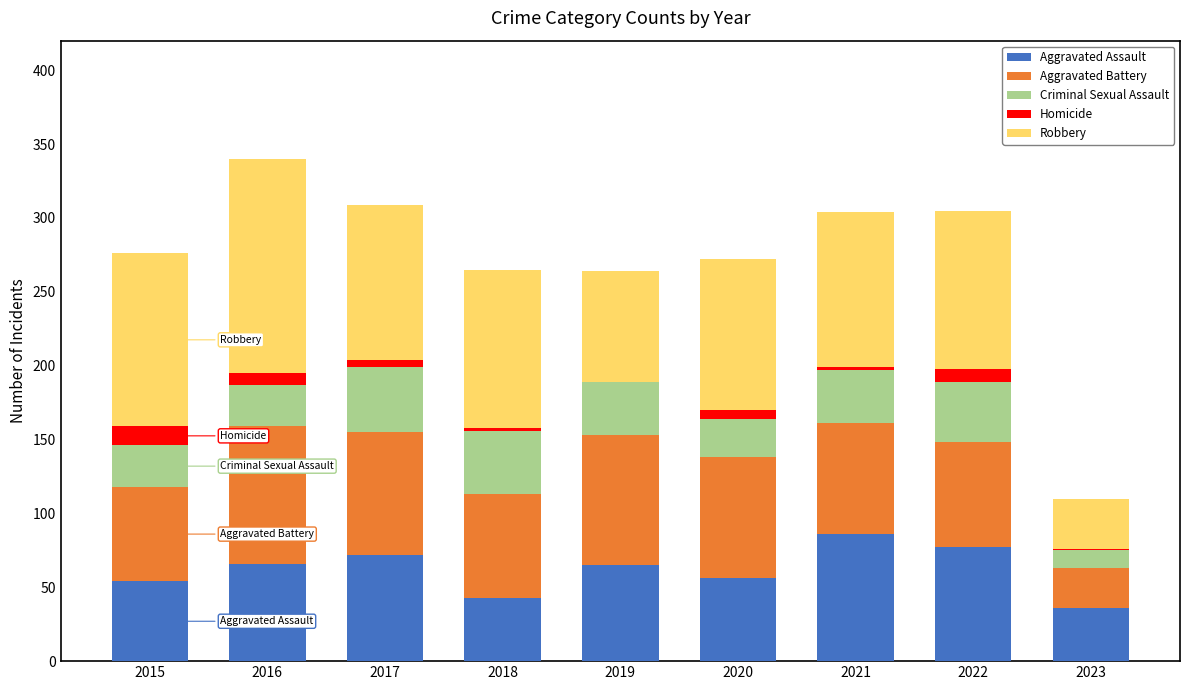

At which label does Aggravated Assault reach its peak?

2021